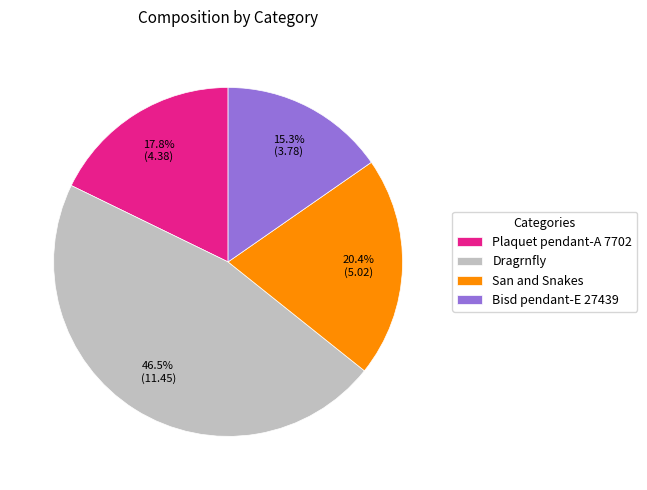

How much of the chart is everything except Dragrnfly?

53.5%